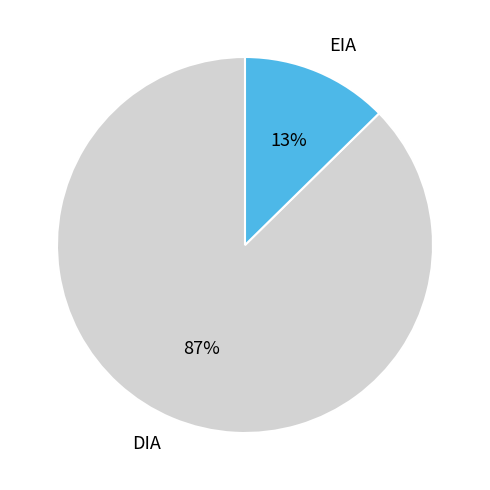

Rank the categories by value from lowest to highest.

EIA, DIA